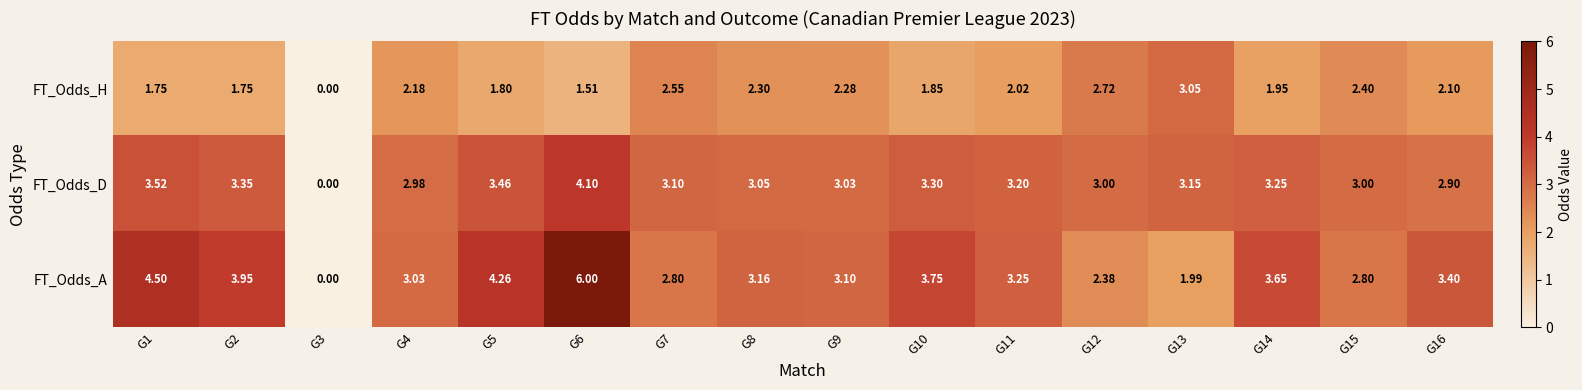

Which series has the largest total across all categories?

FT_Odds_A